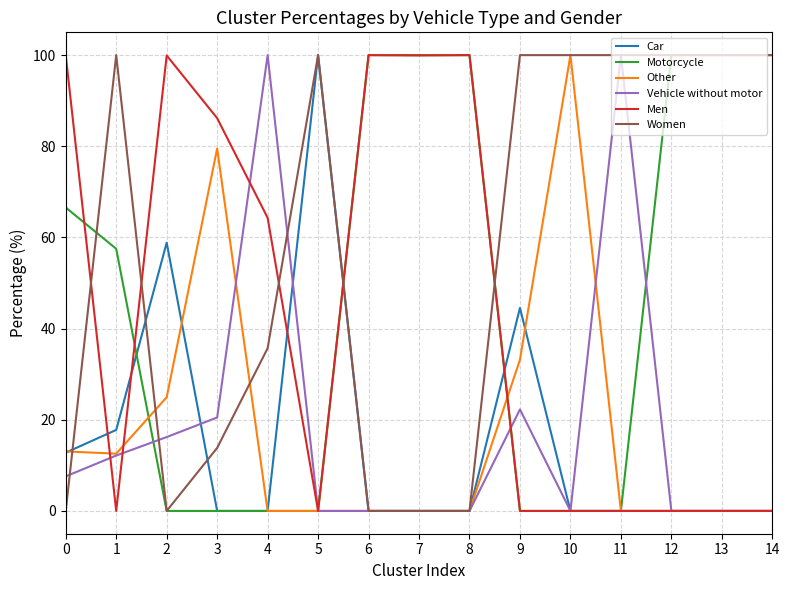

Where is Car nearest to the value 50?

9